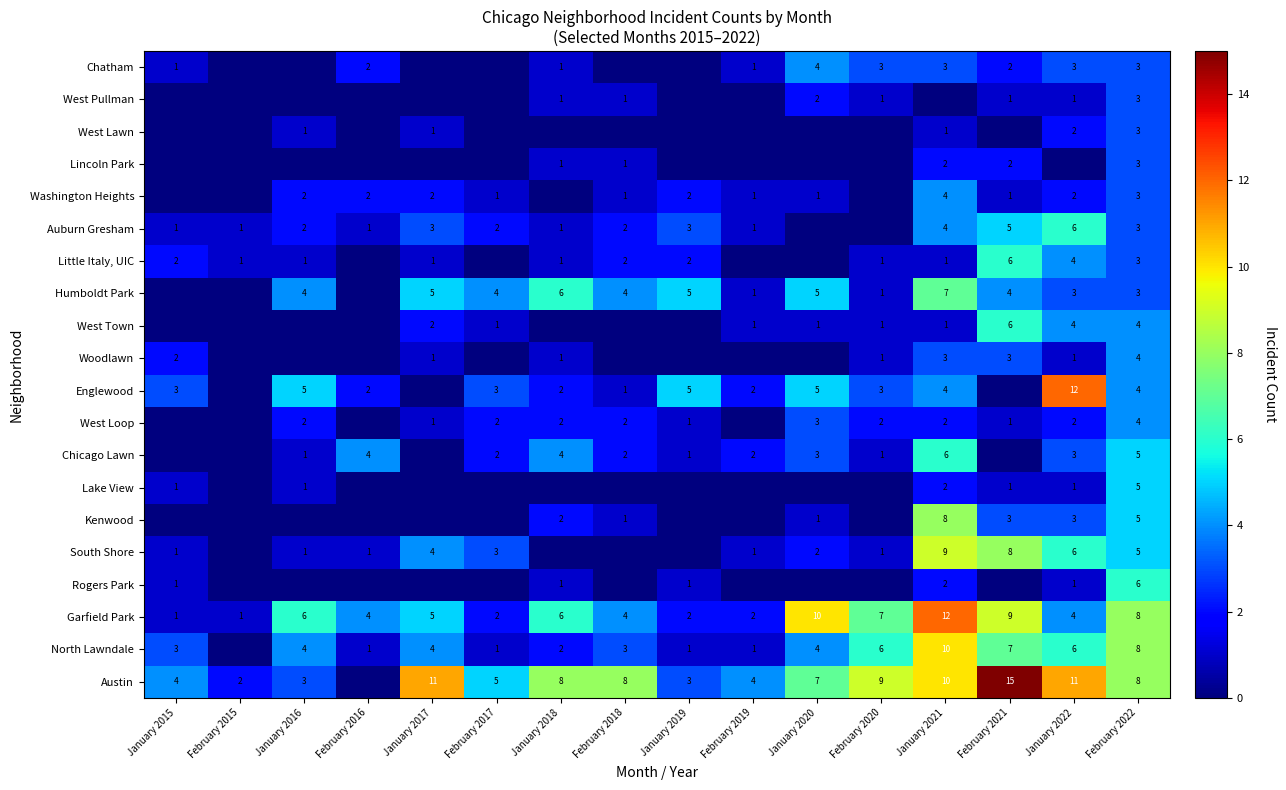

The Lincoln Park series shows 0 at January 2018. True or false?

False